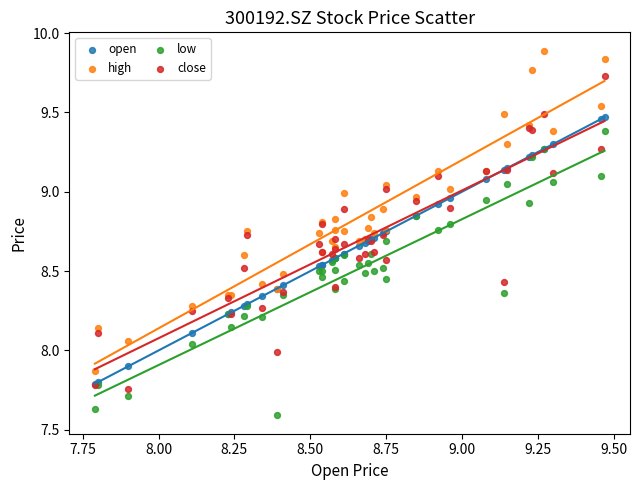

What are all the series names shown in the legend?

open, high, low, close